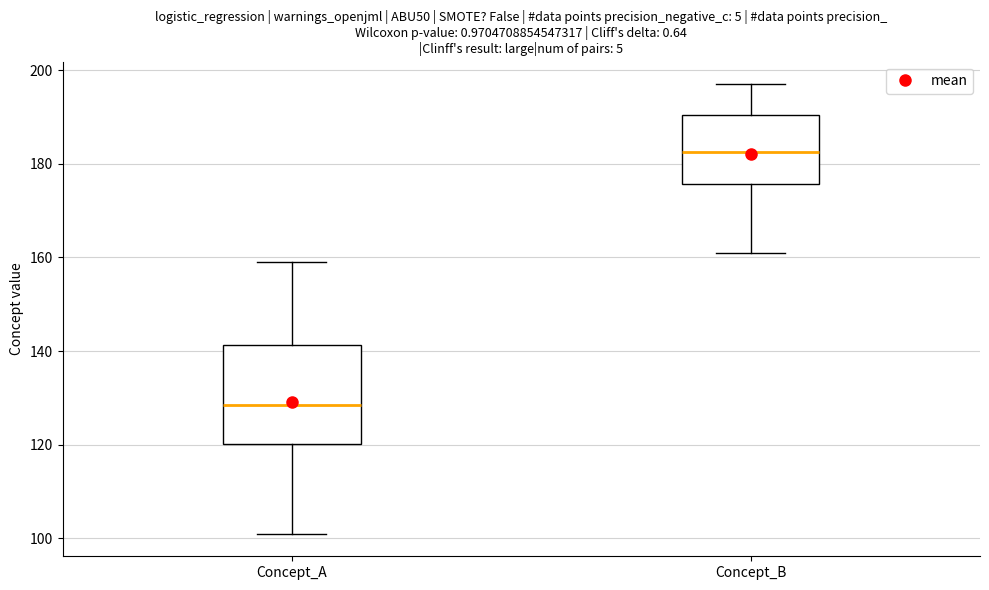

Where is the lower edge of the box for Concept_B on the y-axis? The values are not printed on the chart, so give them approximately, as read against the axis.

176